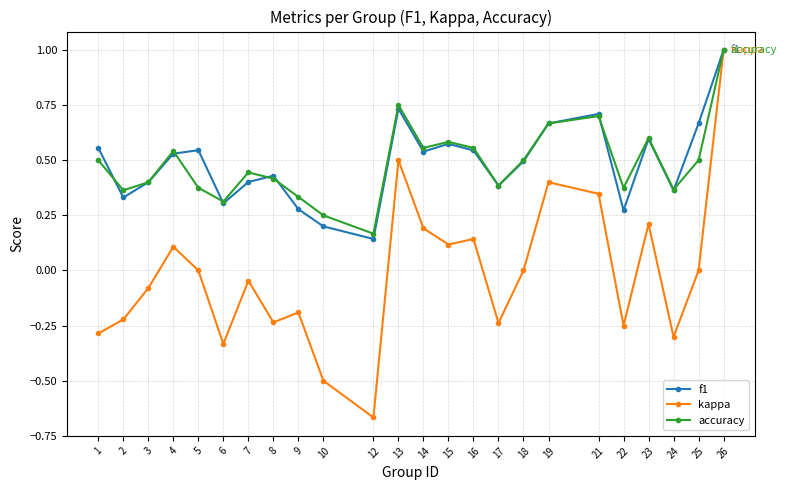

In accuracy, how many points are higher than both neighbors (excluding endpoints)?

6